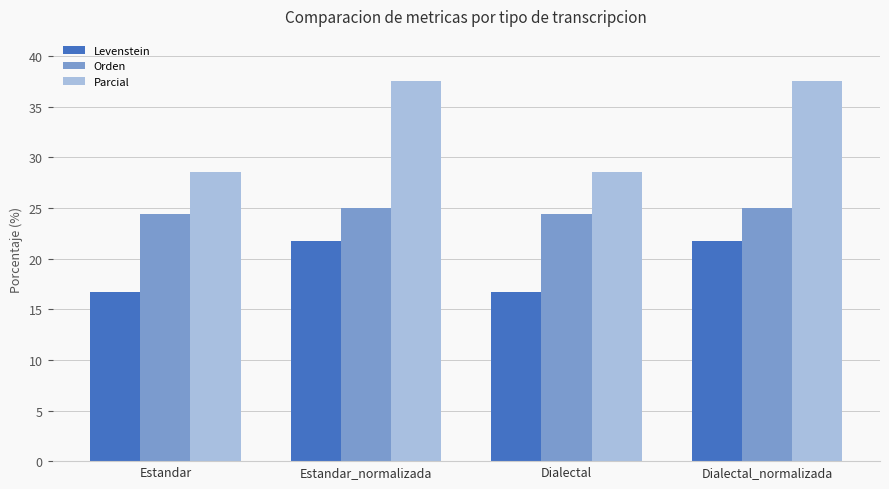

Which series has the largest total across all categories?

Parcial